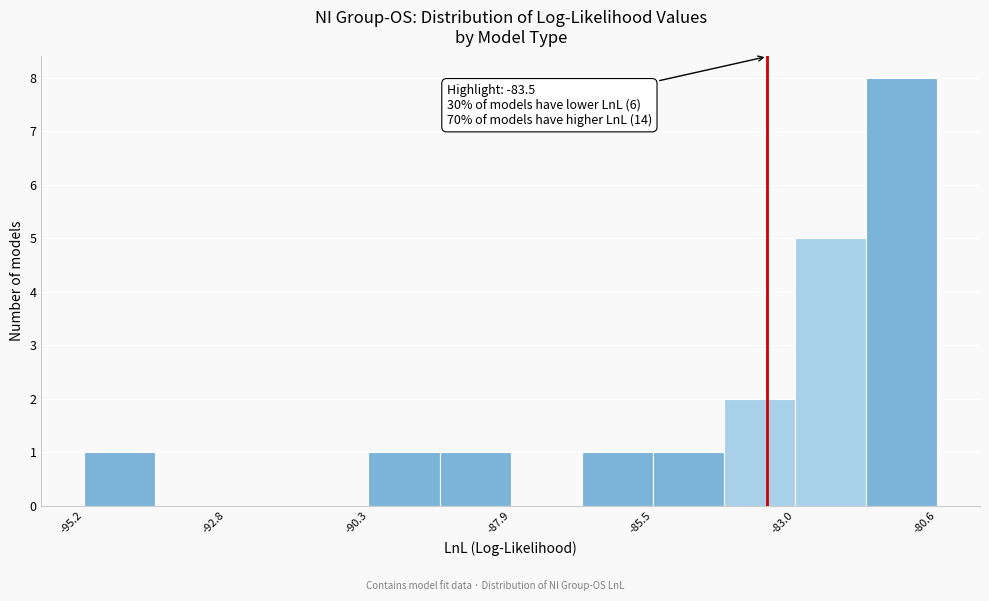

Read against the x-axis, roughly where is the centre of the tallest bar?

-81.0